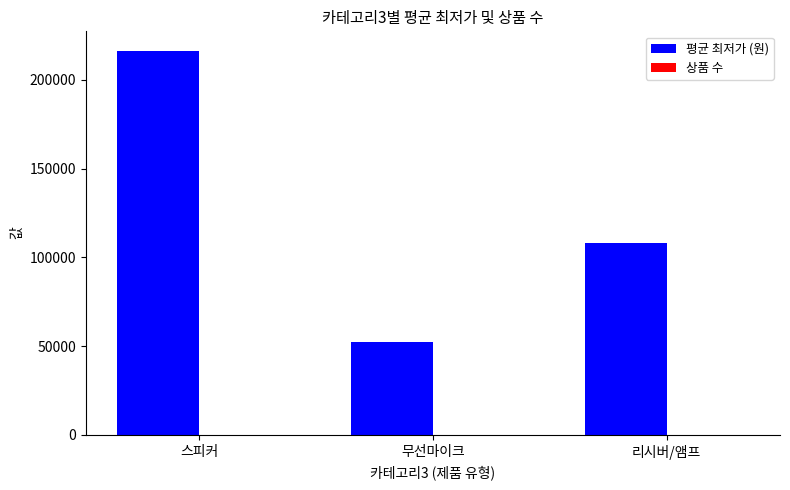

How many groups of bars are there?

3